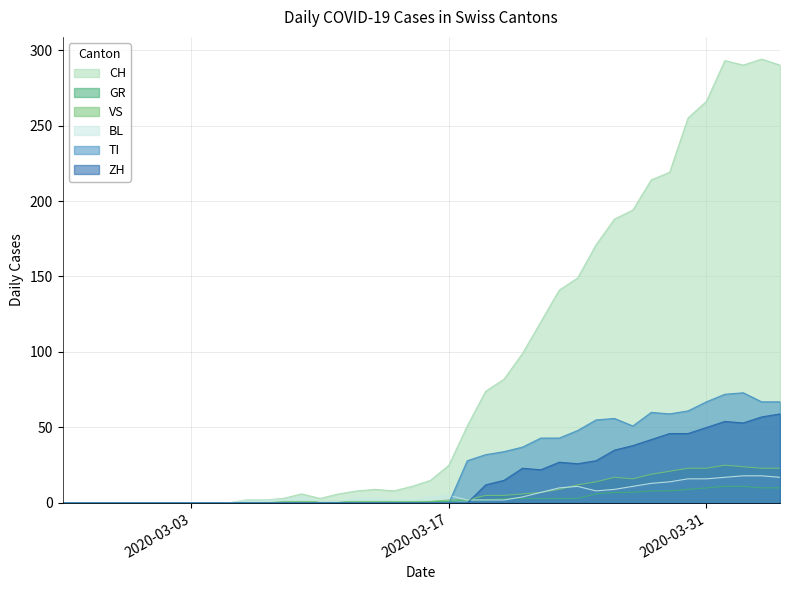

Which series has the largest total across all categories?

CH